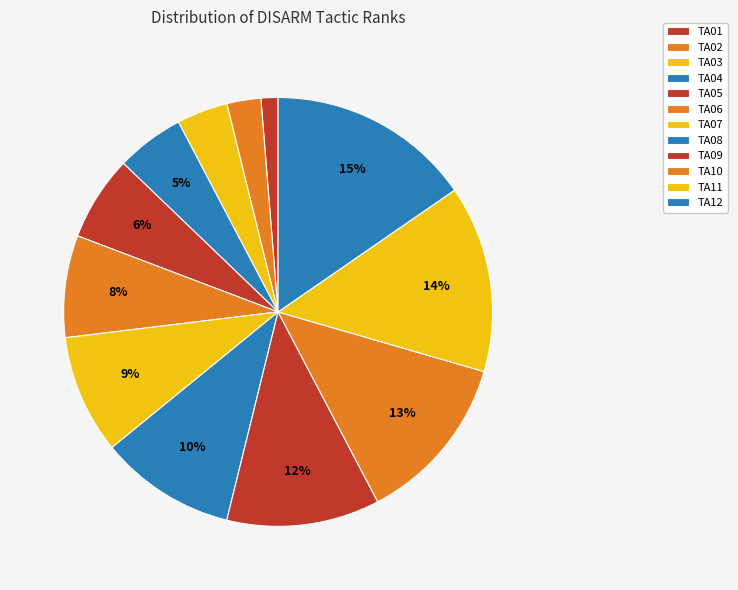

How many segments does this pie chart have?

12